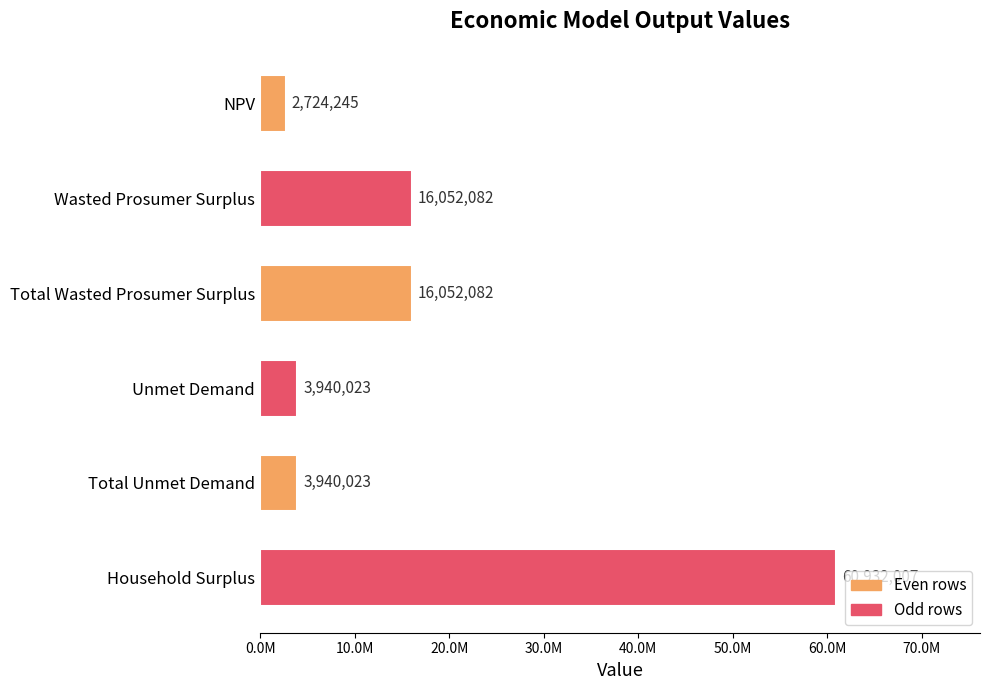

Does the chart contain any negative values?

No